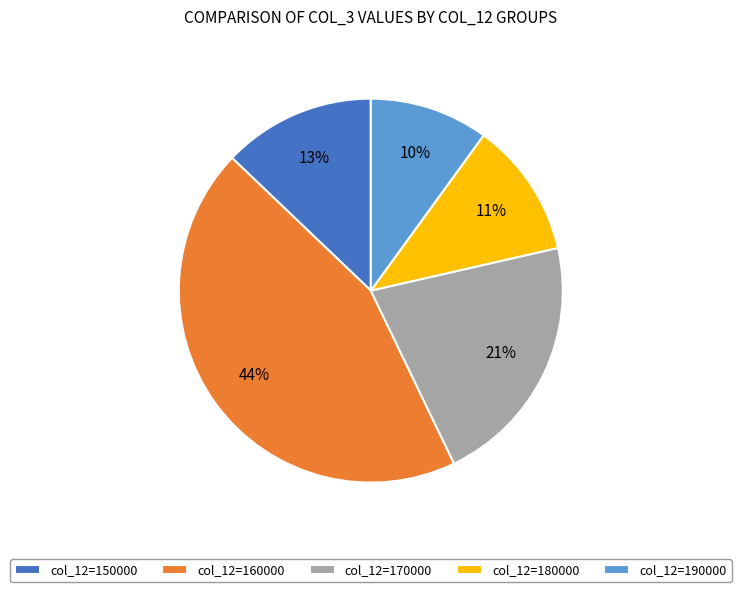

Count the number of slices in the pie.

5